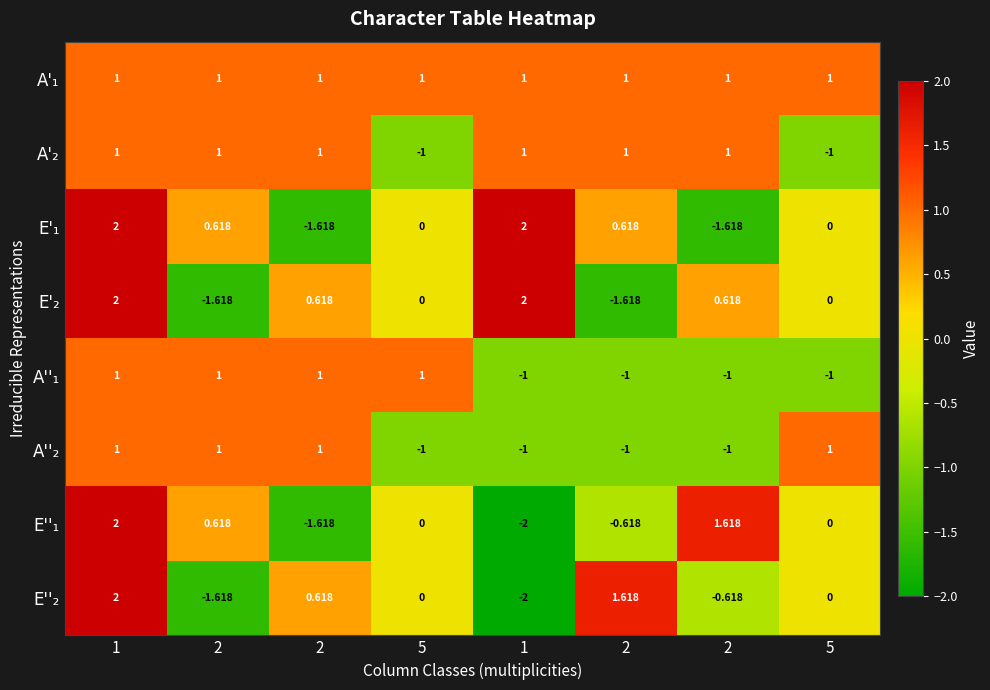

How many data points does each series have?

8